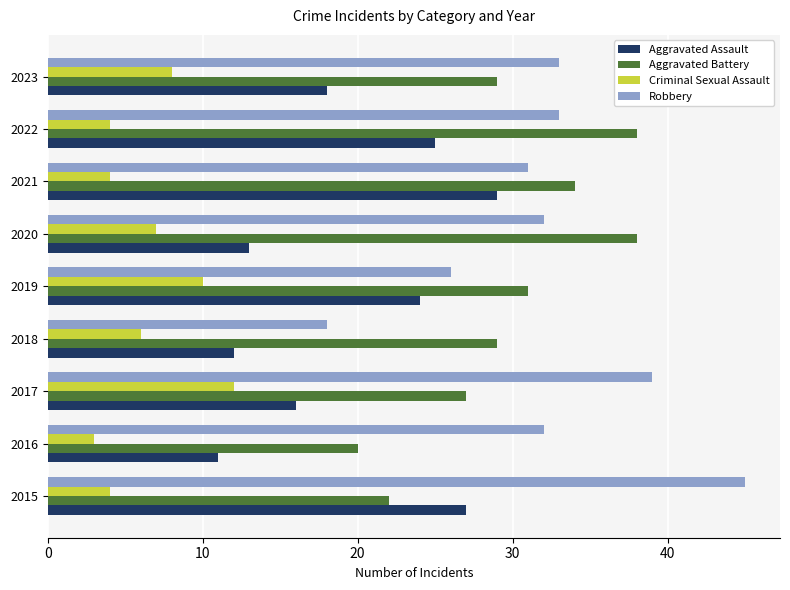

What value does the Robbery series have at 2020?

32